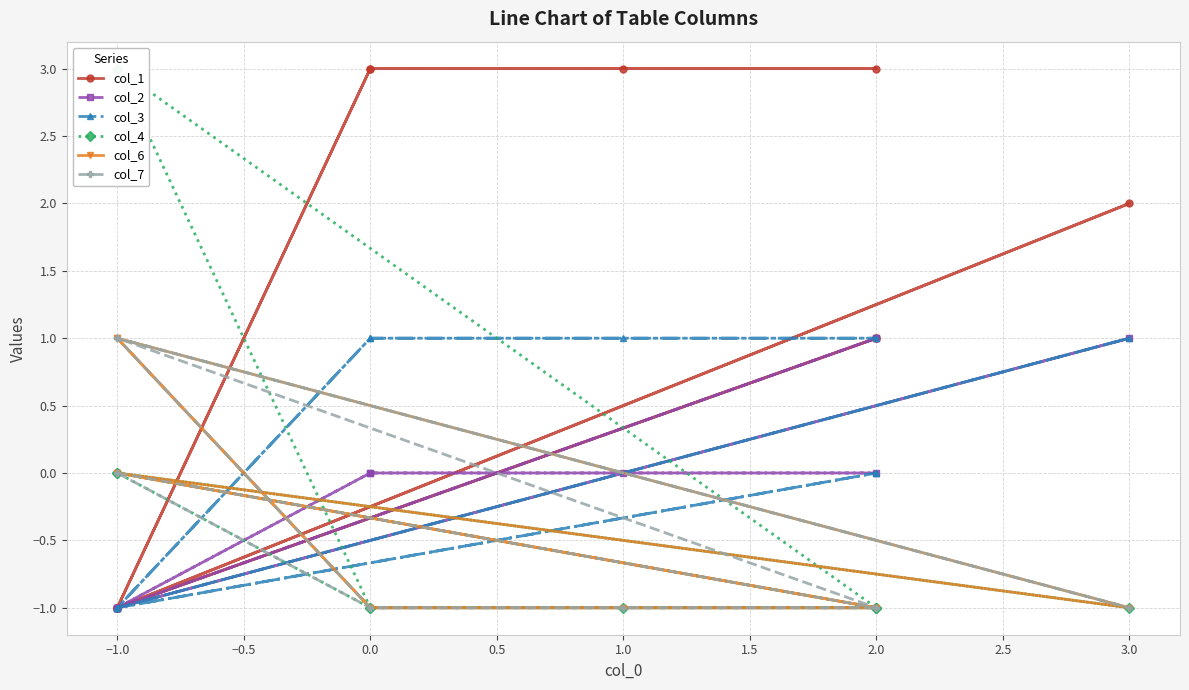

What is the total value across all series at 0.0?

1